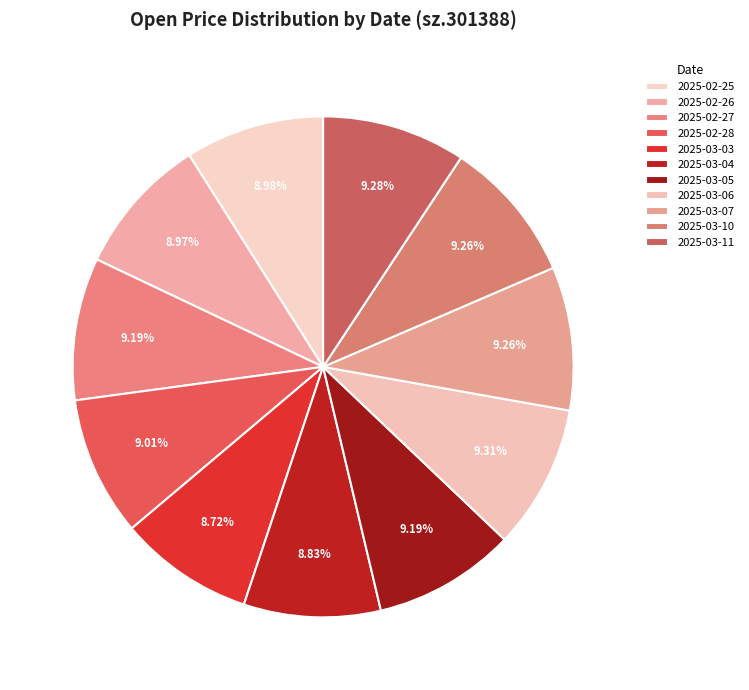

What is the total percentage of 2025-02-27 and 2025-03-07?

18.5%